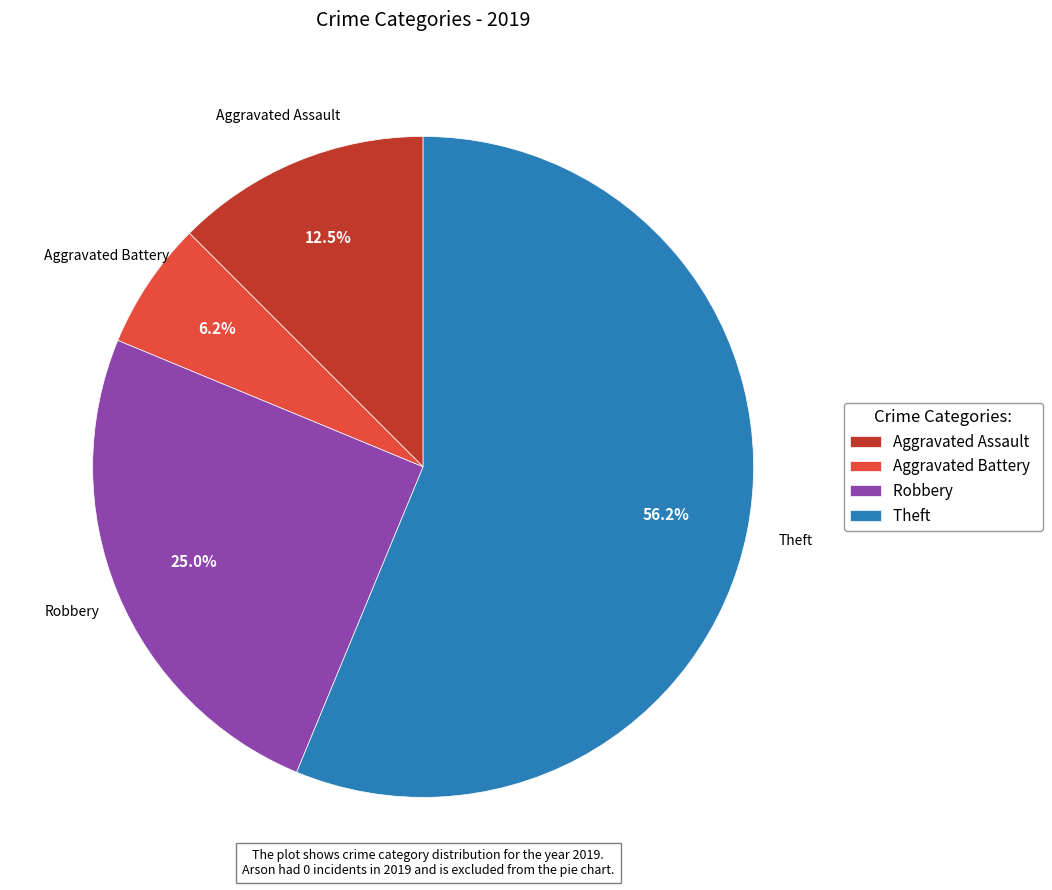

Rank the categories by value from highest to lowest.

Theft, Robbery, Aggravated Assault, Aggravated Battery